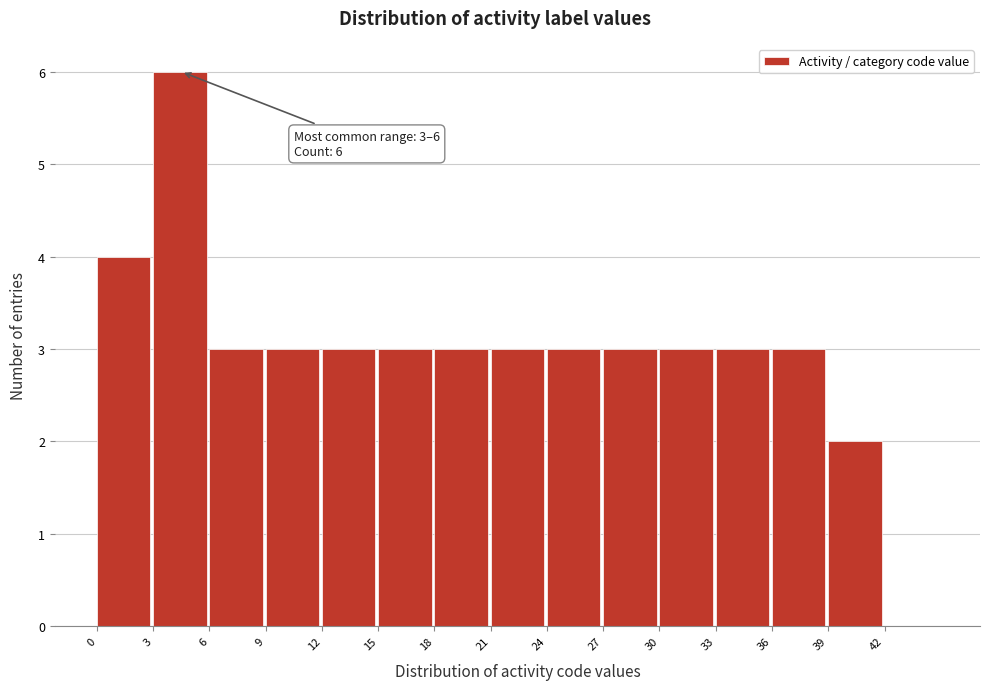

Which range on the x-axis has the tallest bar?

3 to 6